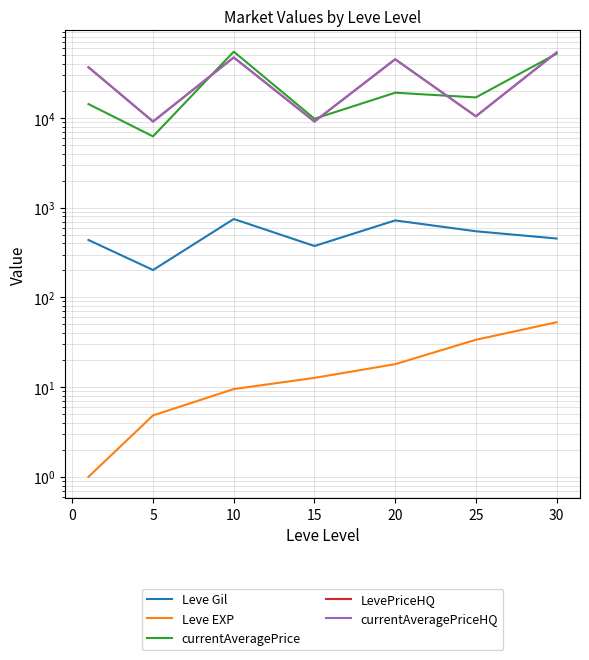

Which has a higher value, −5 or 5?

5